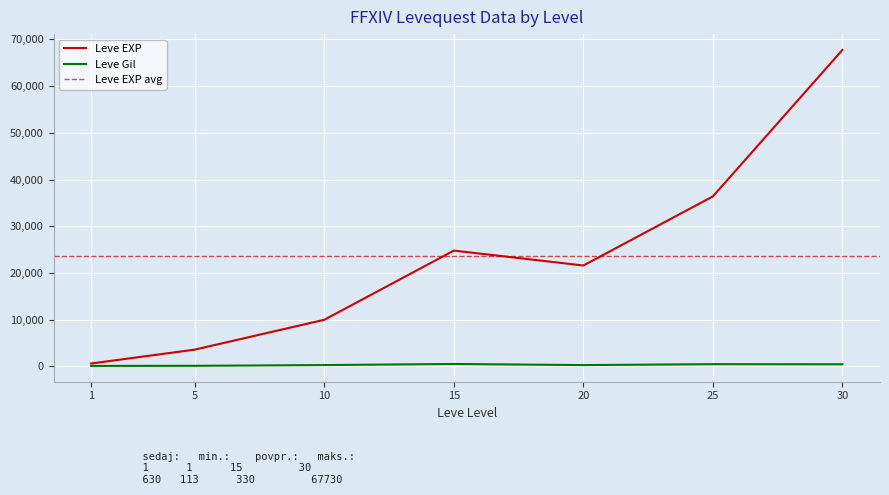

Where is the first local maximum for Leve EXP?

15